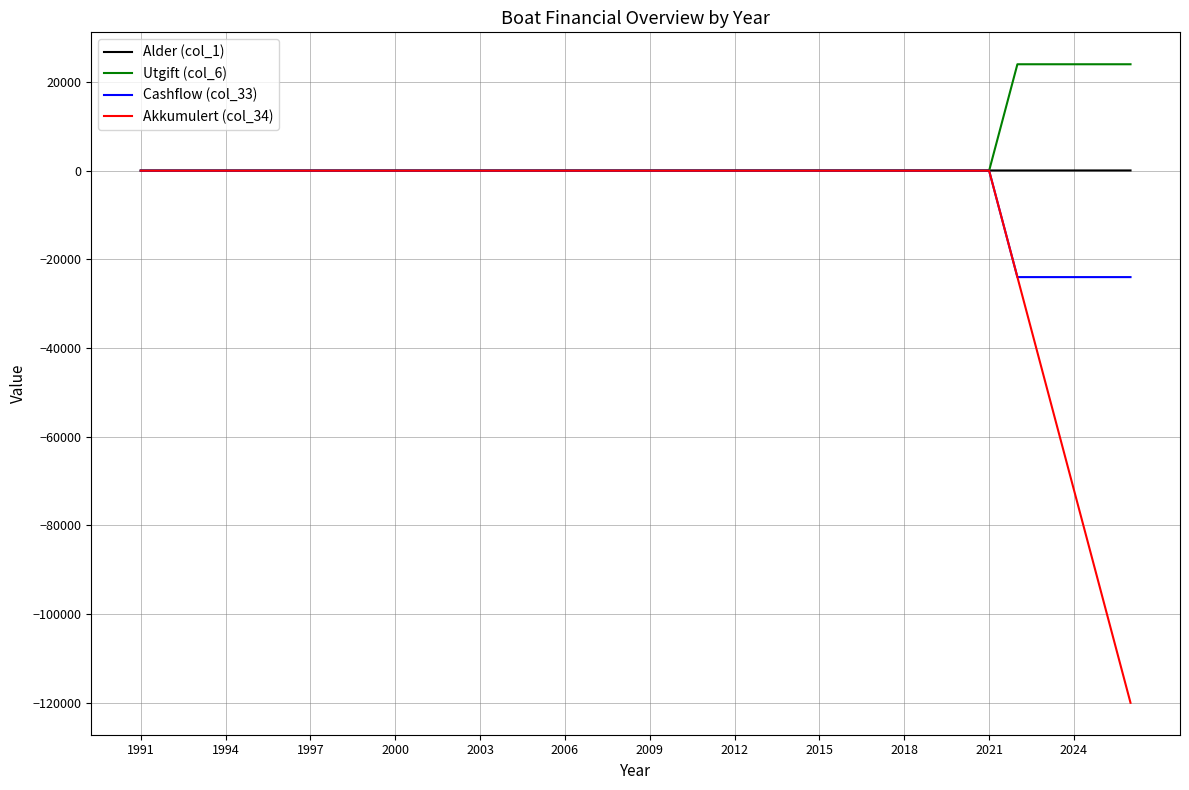

How many lines are shown in the chart?

4